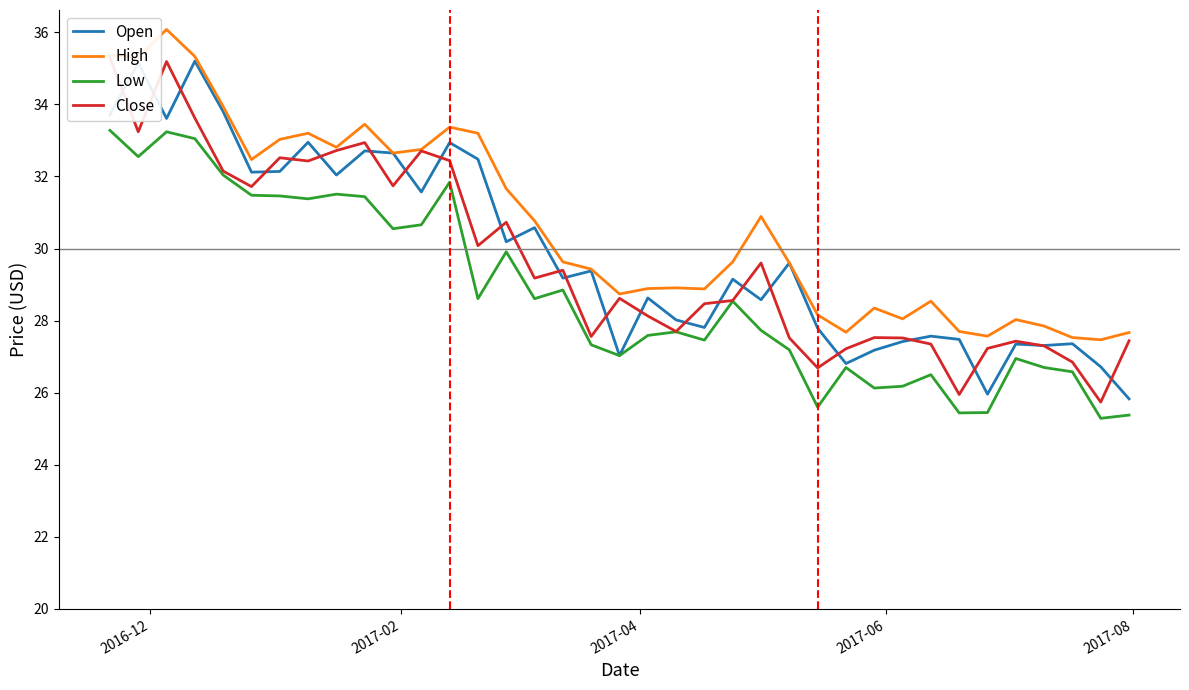

True or false: Low and High cross at least once.

False